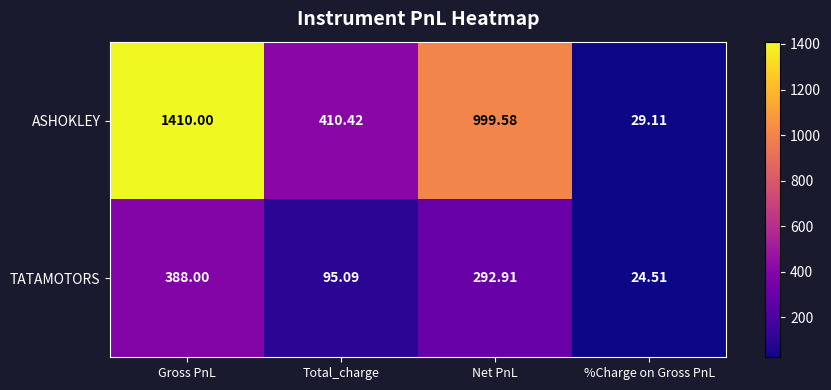

At which label does ASHOKLEY reach its minimum?

%Charge on Gross PnL